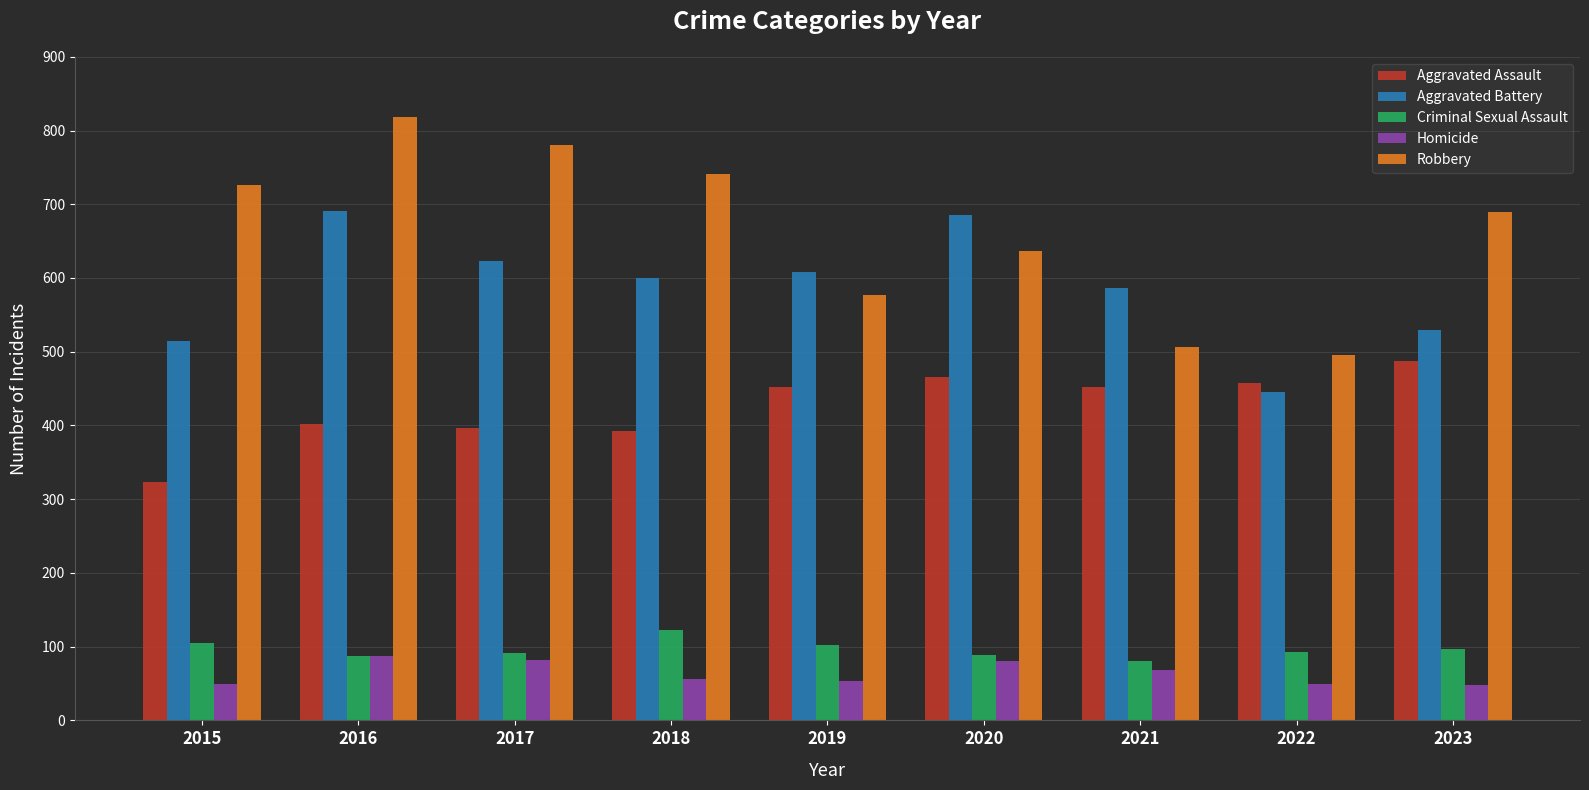

At which label does Aggravated Assault reach its minimum?

2015